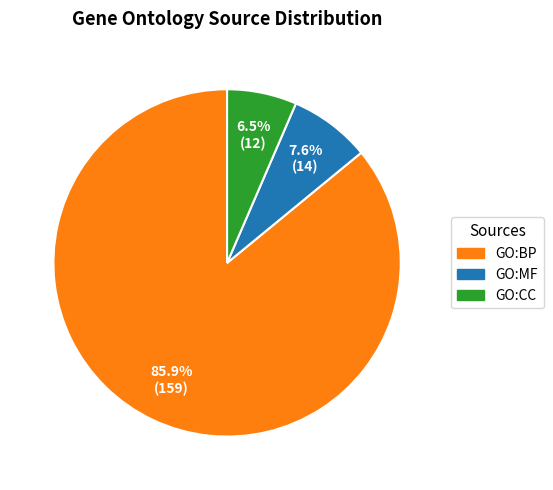

Which has a higher value, GO:CC or GO:MF?

GO:MF